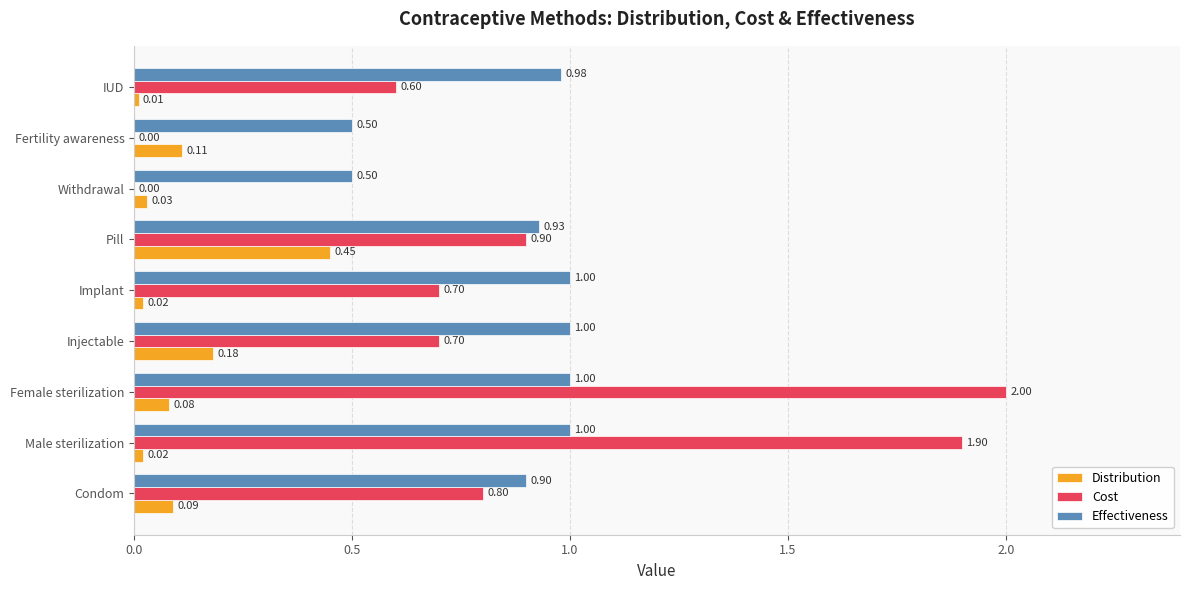

Between Condom and Withdrawal, which series saw the biggest shift?

Cost